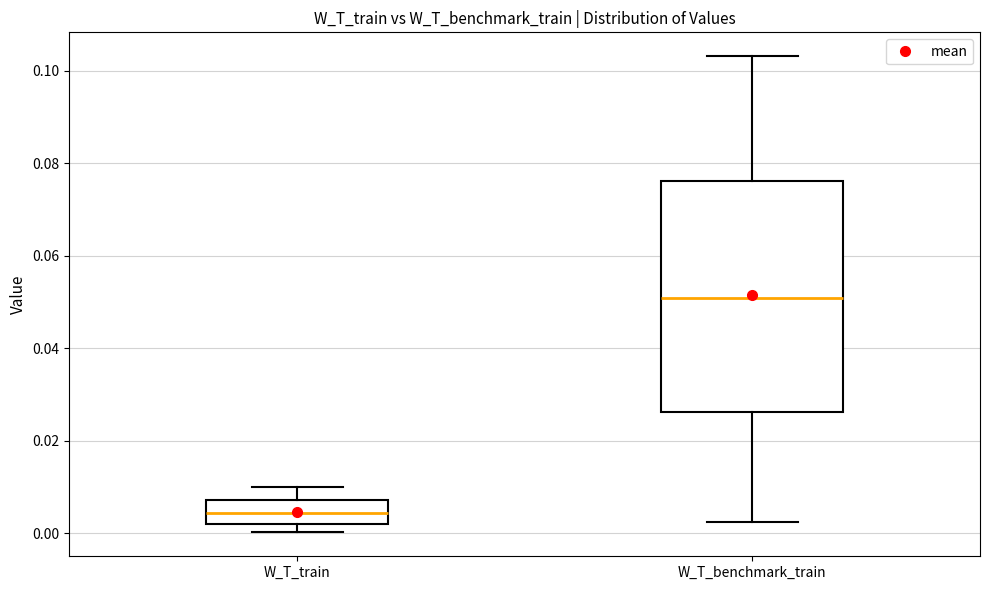

Which box's median line is the highest?

W_T_benchmark_train